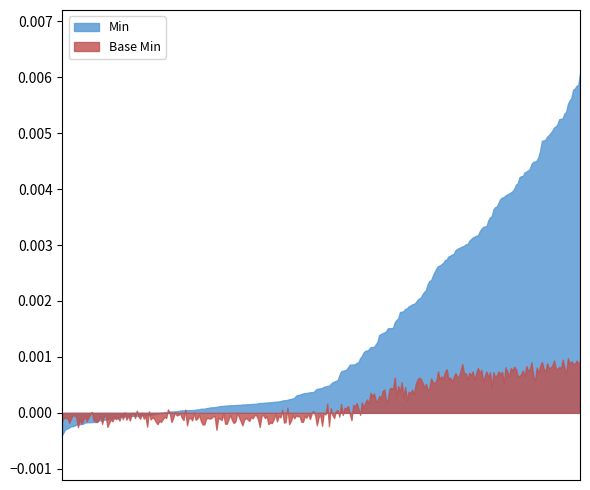

Which series has the widest spread of values?

Min